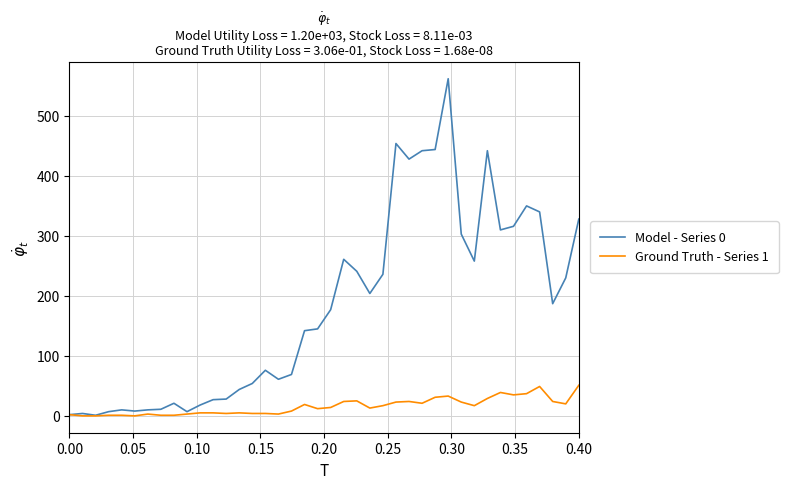

List the series in order of their overall mean, highest first.

Model - Series 0, Ground Truth - Series 1